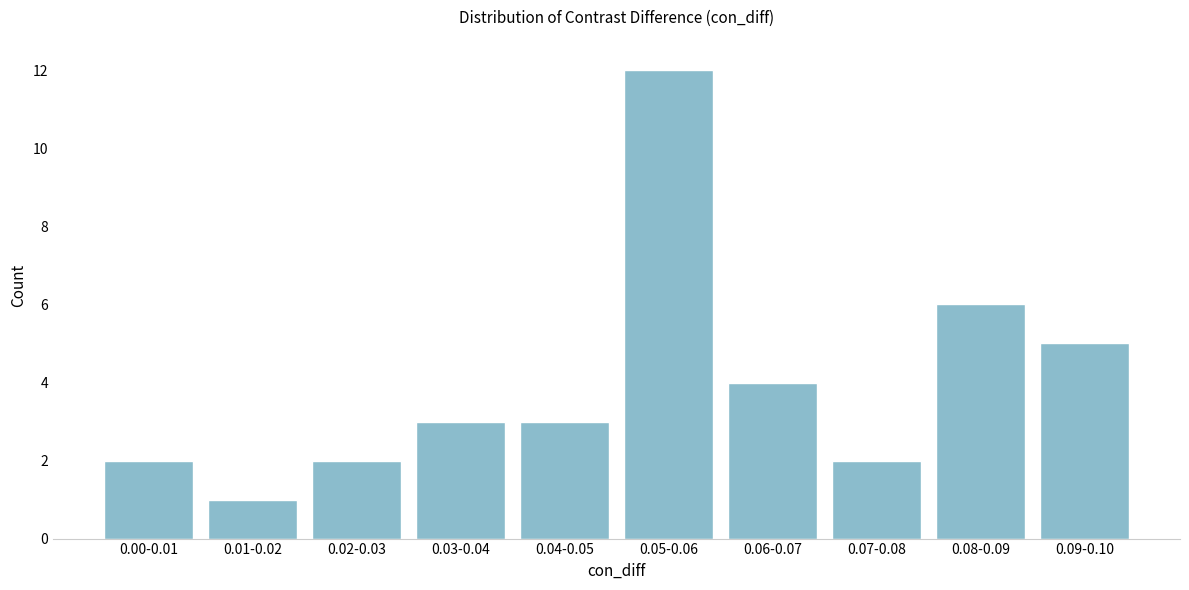

Reading left to right, list all the values displayed in this chart.

0.00-0.01=2	0.01-0.02=1	0.02-0.03=2	0.03-0.04=3	0.04-0.05=3	0.05-0.06=12	0.06-0.07=4	0.07-0.08=2	0.08-0.09=6	0.09-0.10=5